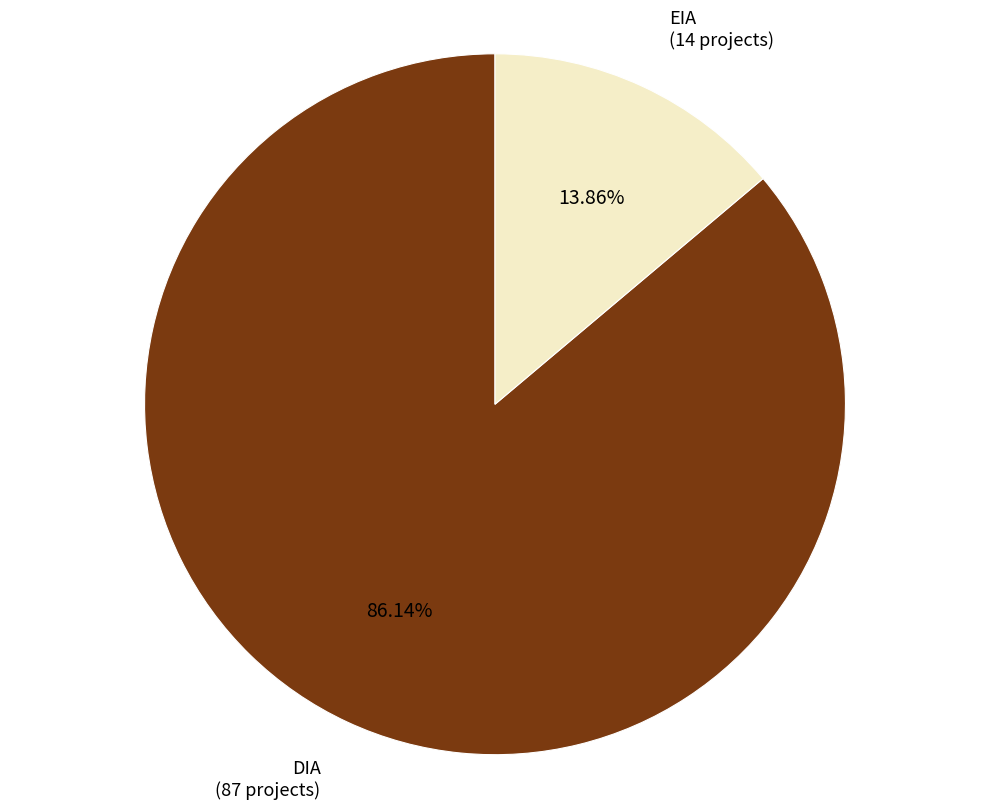

Which has a higher value, DIA or EIA?

DIA